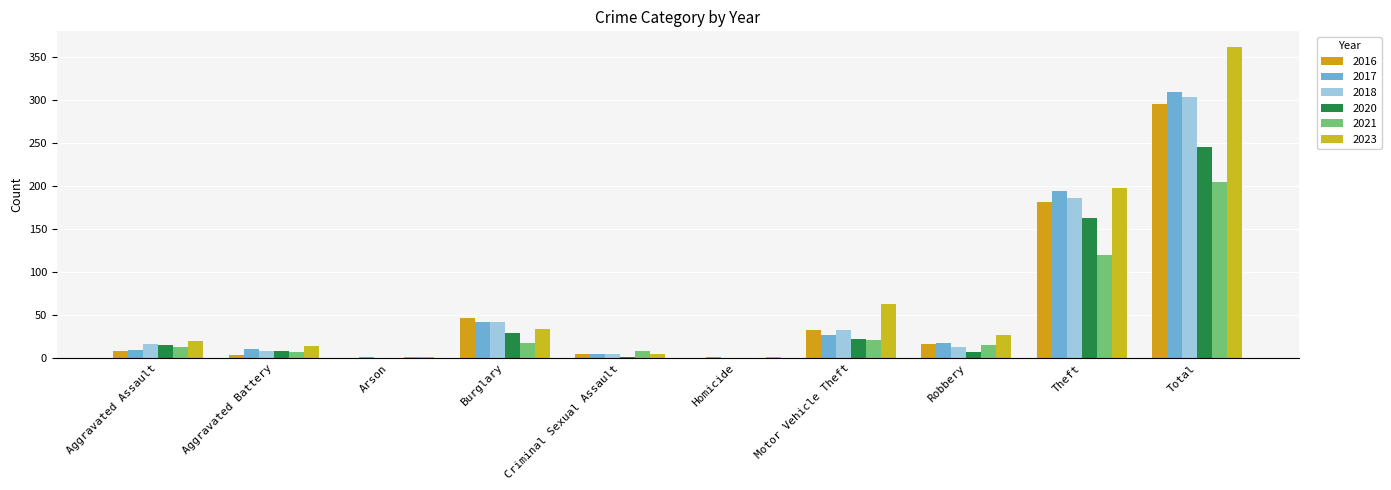

What is the value of the 2016 bar at the 1st from the left?

8